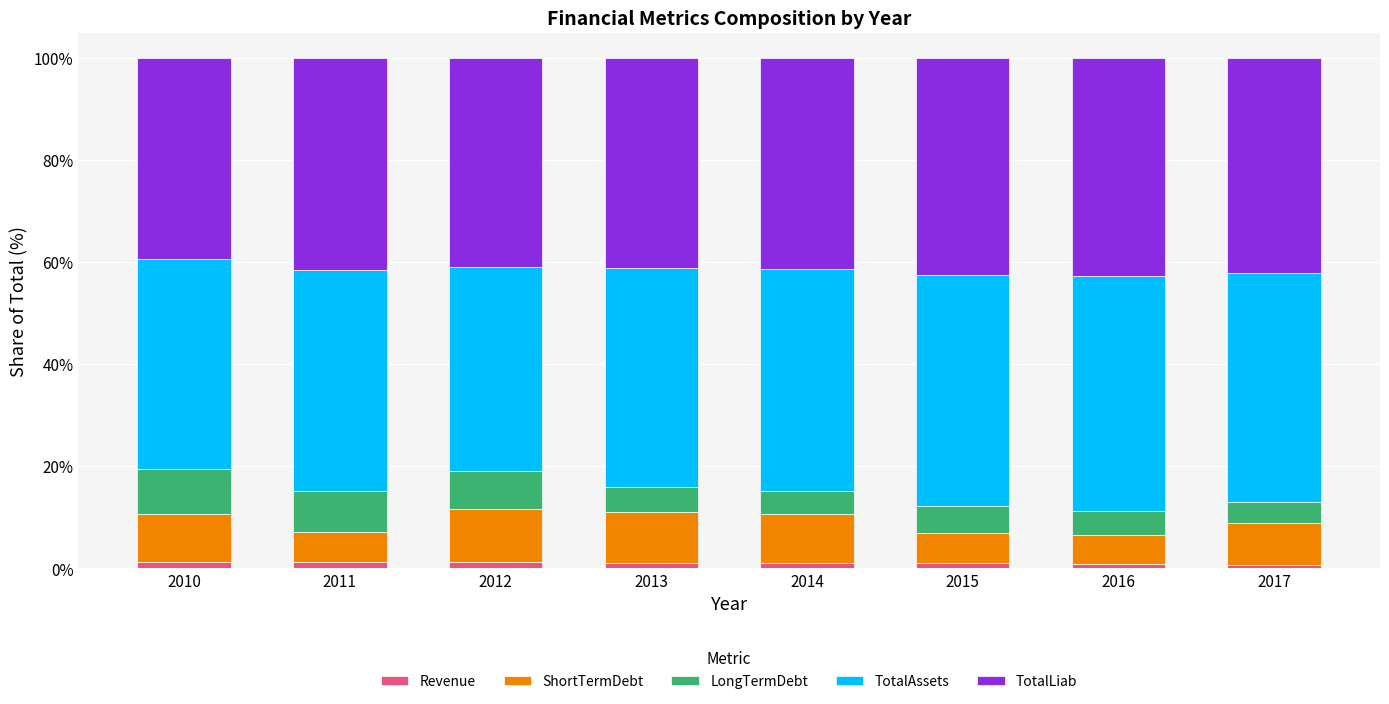

Are the bars grouped side by side (vs. stacked)?

No